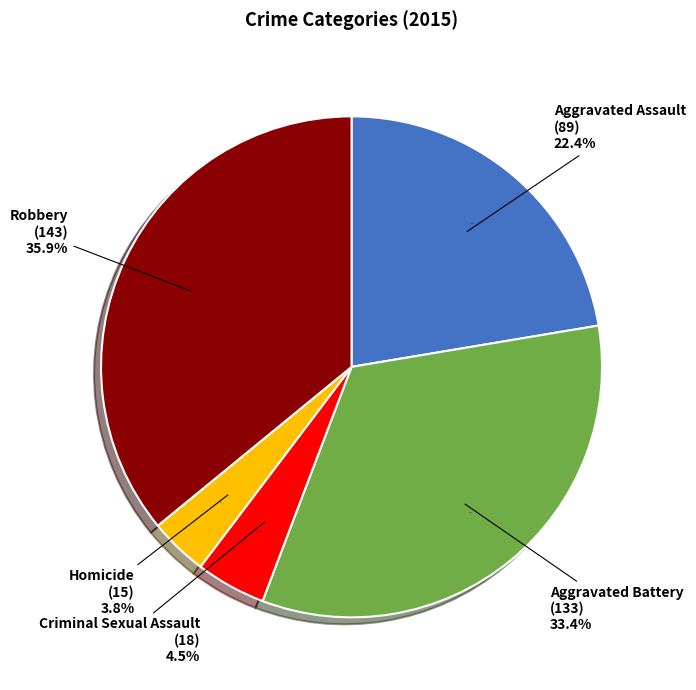

What is the total percentage of Aggravated Assault and Aggravated Battery?

55.8%